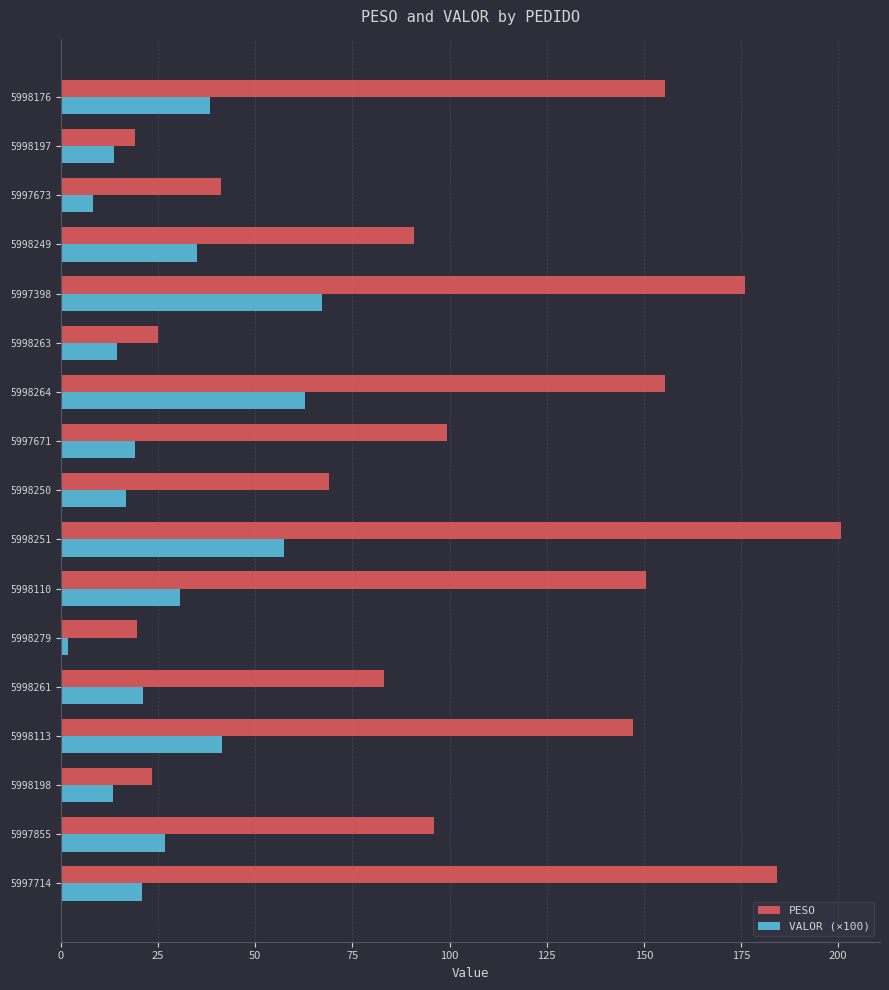

Read the PESO value at 5997673.

41.2